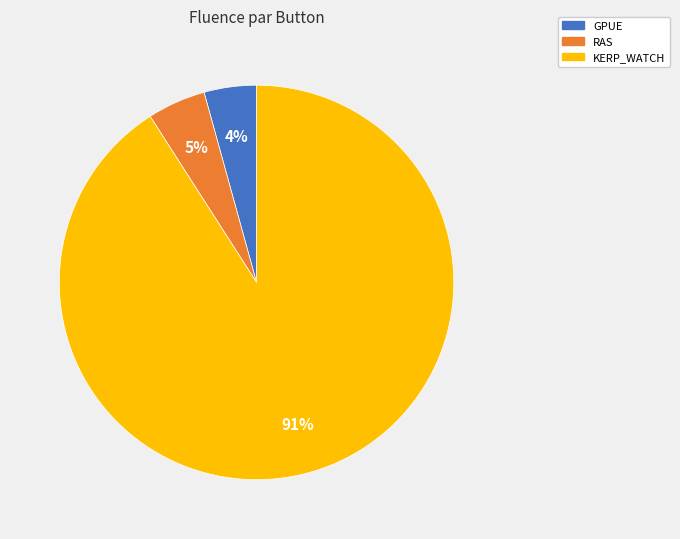

How many slices are in this pie chart?

3